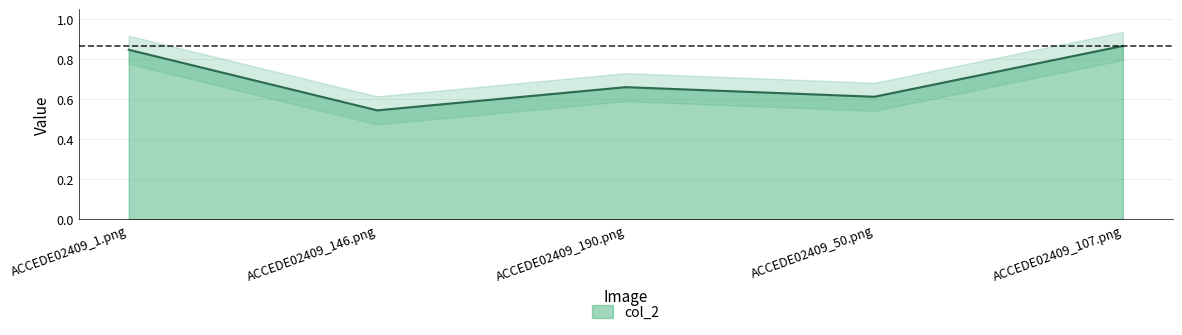

Rank the categories by value from highest to lowest.

ACCEDE02409_107.png, ACCEDE02409_1.png, ACCEDE02409_190.png, ACCEDE02409_50.png, ACCEDE02409_146.png